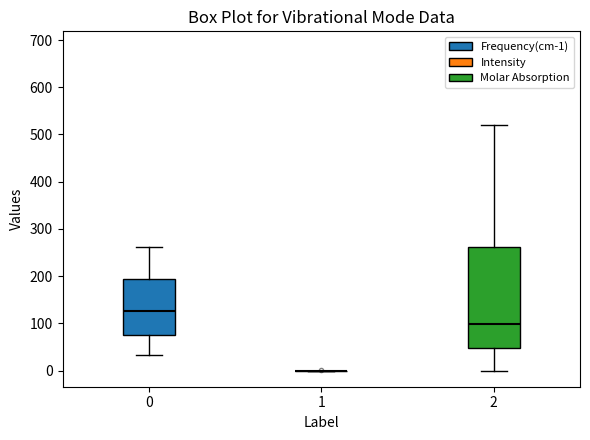

Reading left to right, read every box against the y-axis: the position of its median line, the range the box covers, and the ends of its whiskers. The values are not printed on the chart, so give them approximately, as read against the axis.

0: median 130, box 80 to 190, whiskers 30 to 260
1: box collapsed to a line at 0, whiskers 0 to 0
2: median 100, box 50 to 260, whiskers 0 to 520